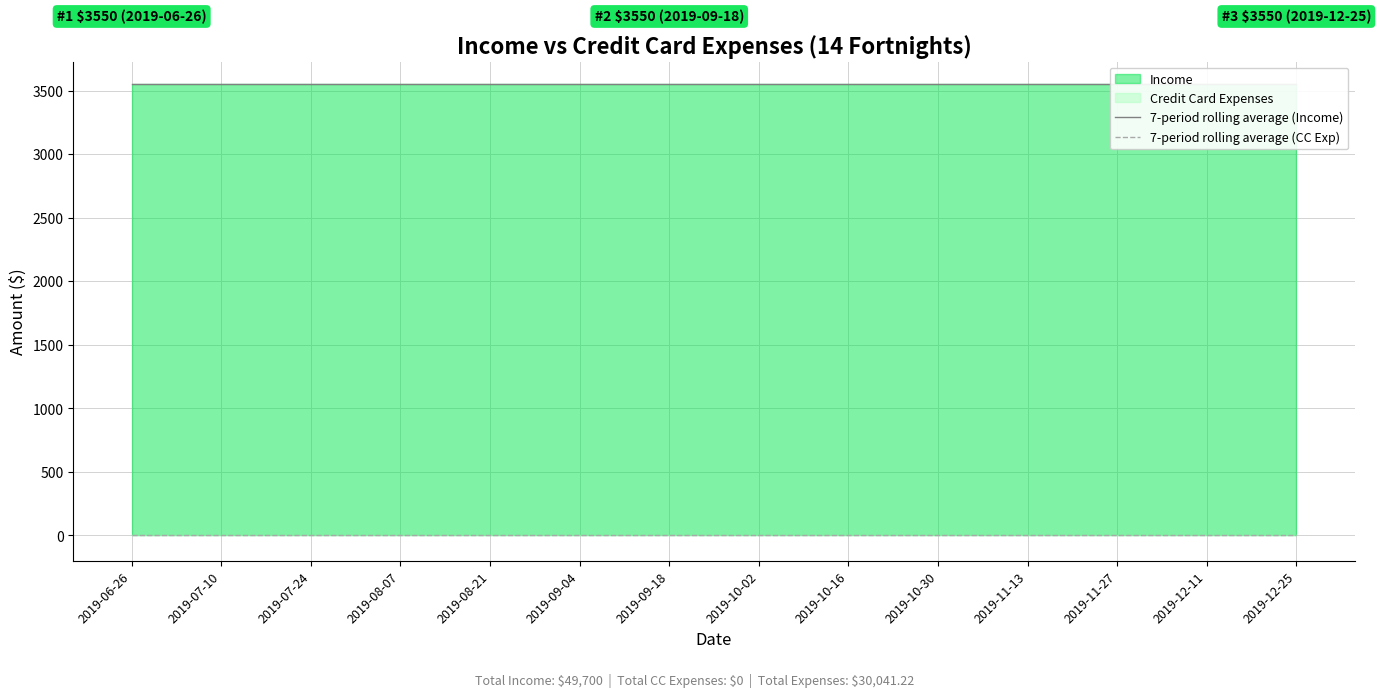

True or false: 7-period rolling average (CC Exp) and 7-period rolling average (Income) intersect in this chart.

False